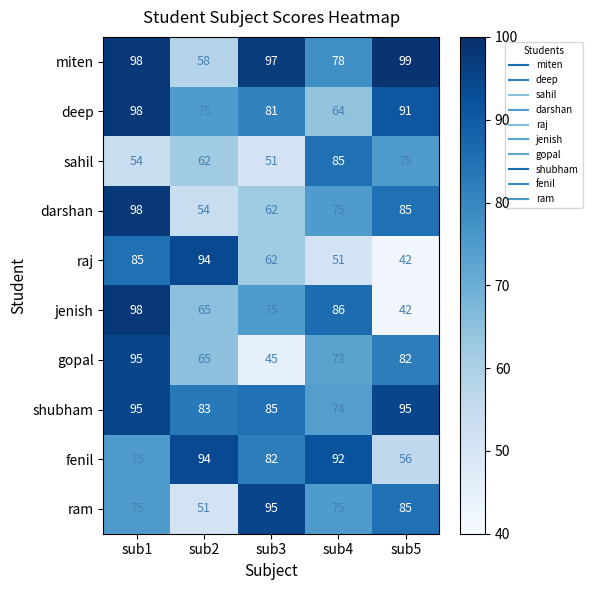

Which series has the widest spread of values?

jenish